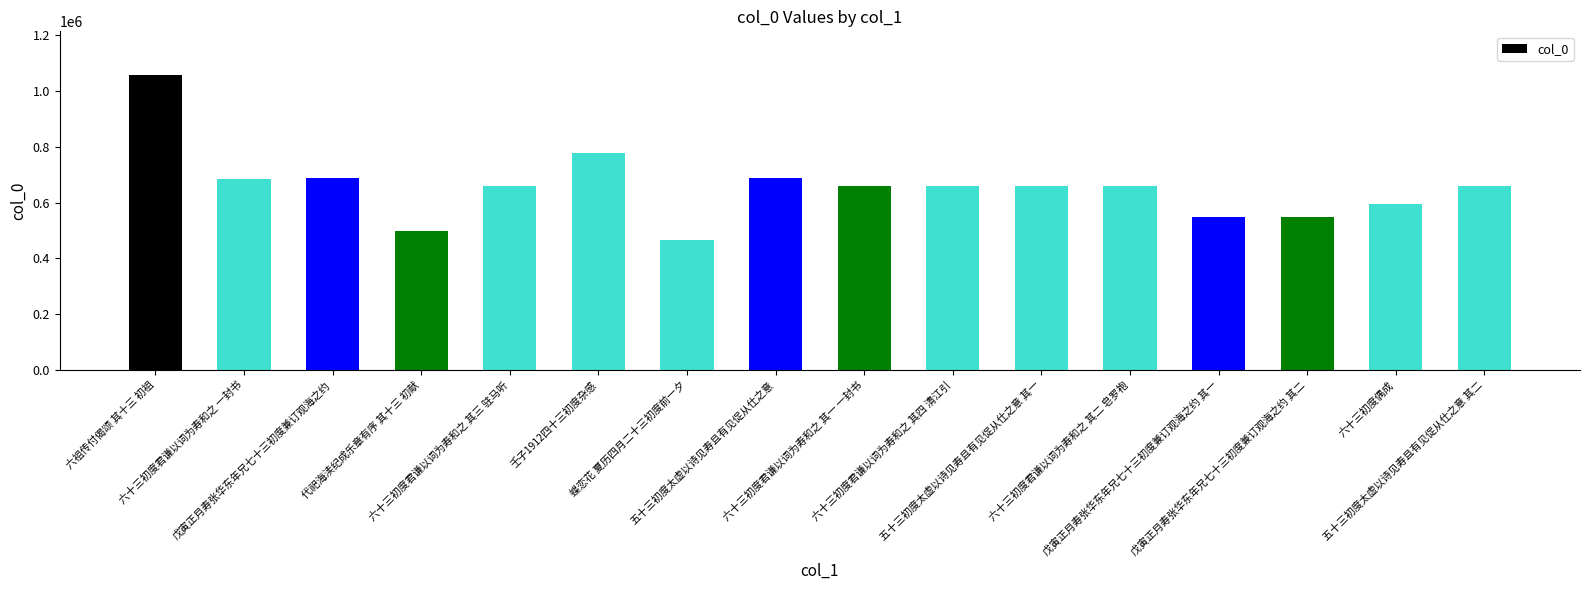

Is it true that the value at 六十三初度君谦以词为寿和之 其二 皂罗袍 is 659196?

True